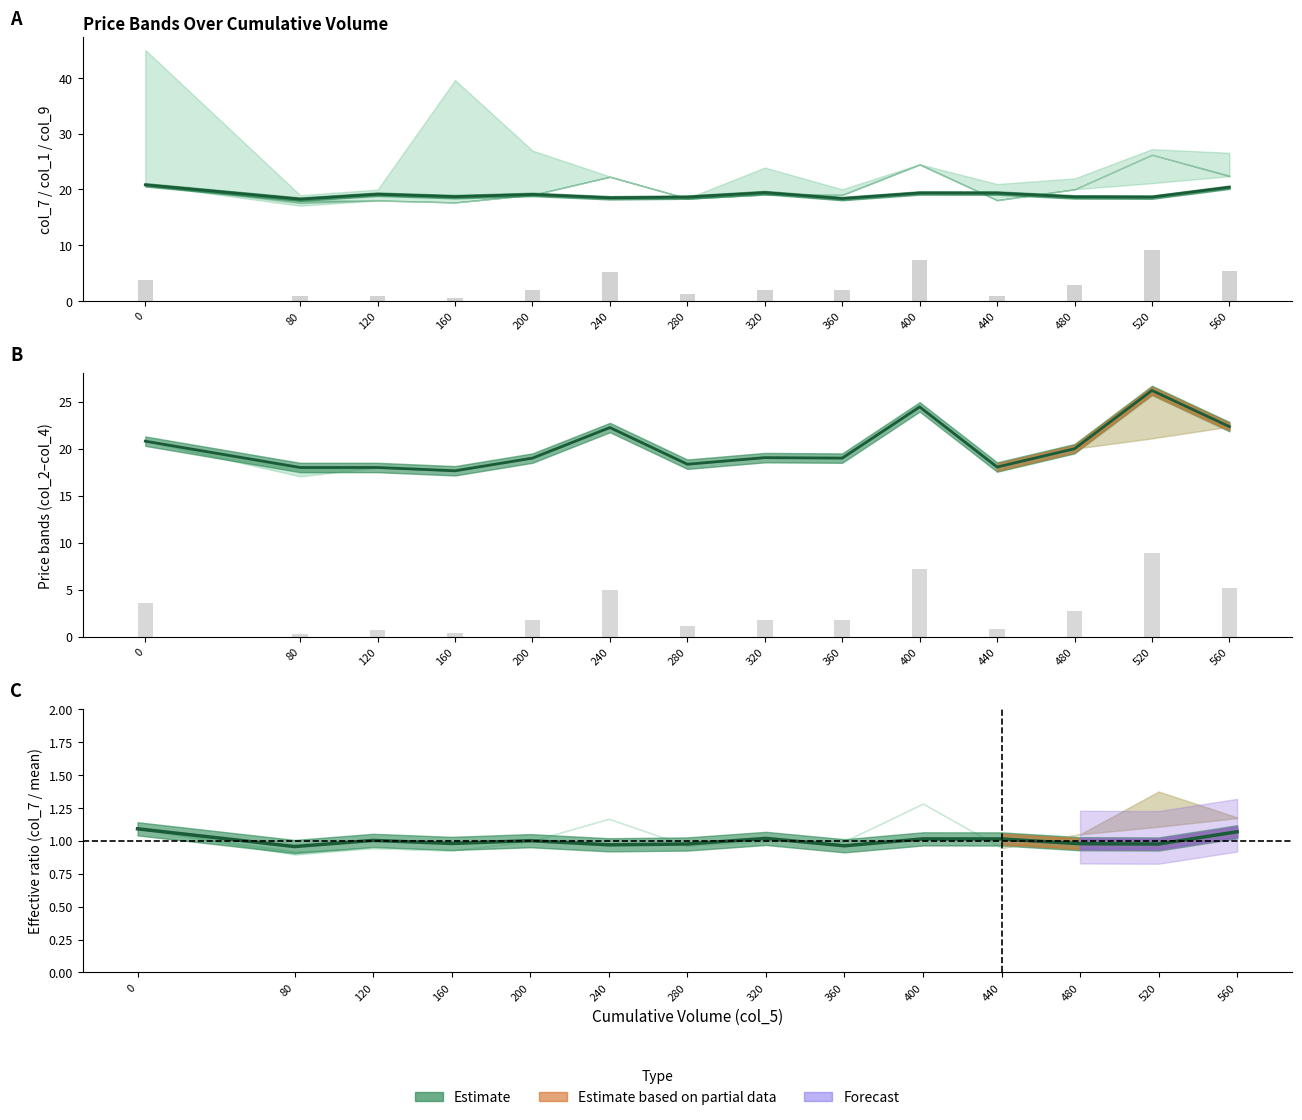

Reading left to right, list all the values displayed in this chart.

col_7 line: 0=20.8	80=18.2	120=19.1	160=18.7	200=19.1	240=18.5	280=18.6	320=19.4	360=18.3	400=19.3	440=19.3	480=18.6	520=18.6	560=20.4
col_3 bars: 0=3.7	80=0.9	120=0.9	160=0.5	200=1.9	240=5.1	280=1.2	320=1.9	360=1.9	400=7.3	440=0.9	480=2.9	520=9.1	560=5.3
col_4 line: 0=20.8	80=18.0	120=18.0	160=17.6	200=19.0	240=22.2	280=18.4	320=19.1	360=19.0	400=24.4	440=18.1	480=20.0	520=26.2	560=22.4
col_1 bars: 0=3.5	80=0.3	120=0.7	160=0.4	200=1.7	240=5.0	280=1.1	320=1.8	360=1.7	400=7.2	440=0.8	480=2.7	520=8.9	560=5.2
col_7 ratio: 0=1.1	80=1.0	120=1.0	160=1.0	200=1.0	240=1.0	280=1.0	320=1.0	360=1.0	400=1.0	440=1.0	480=1.0	520=1.0	560=1.1